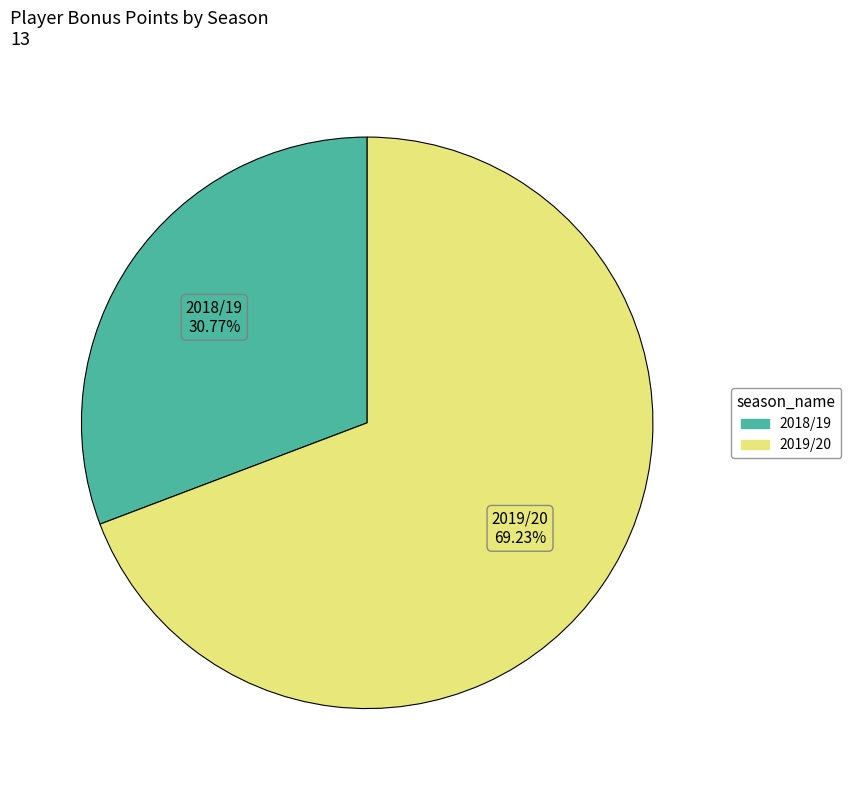

True or false: 2018/19 accounts for 42% of the total.

False